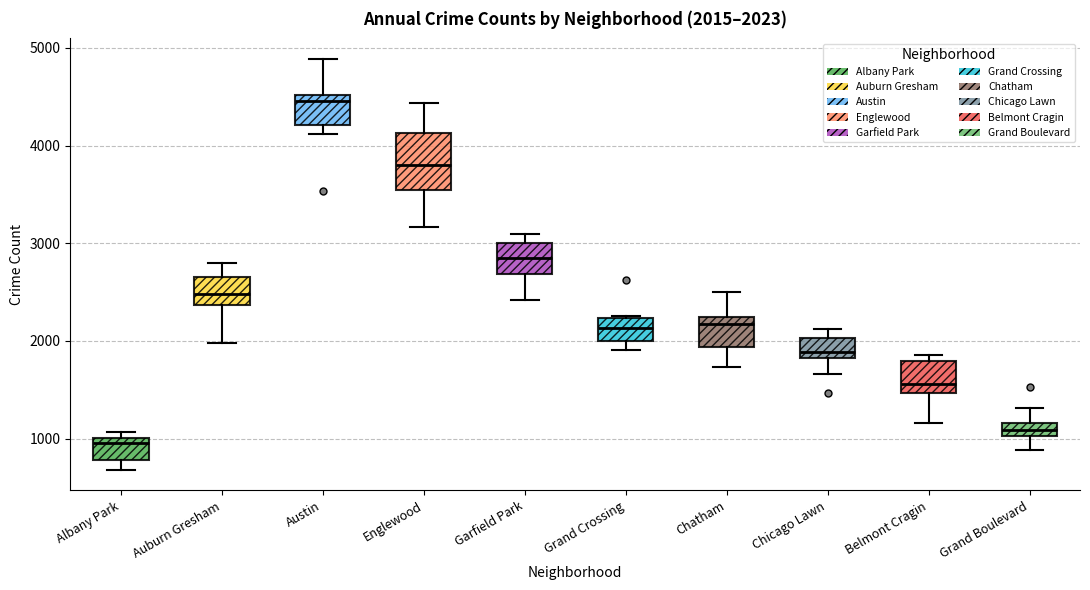

Comparing the boxes themselves (not the whiskers), which one is the tallest?

Englewood